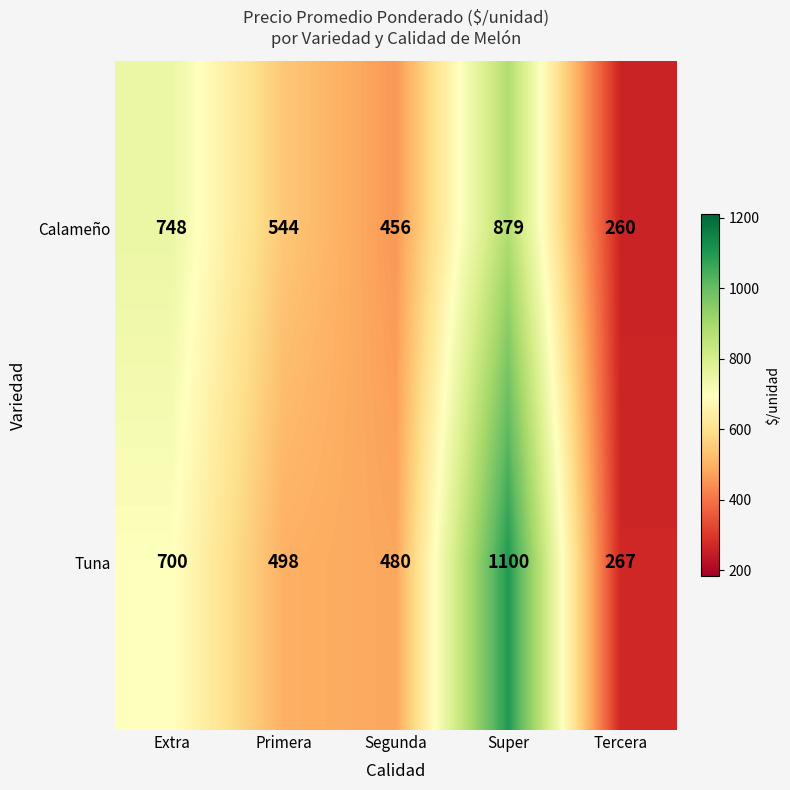

Reading right to left, list all the values displayed in this chart.

Calameño: 260	879	456	544	748
Tuna: 267	1100	480	498	700